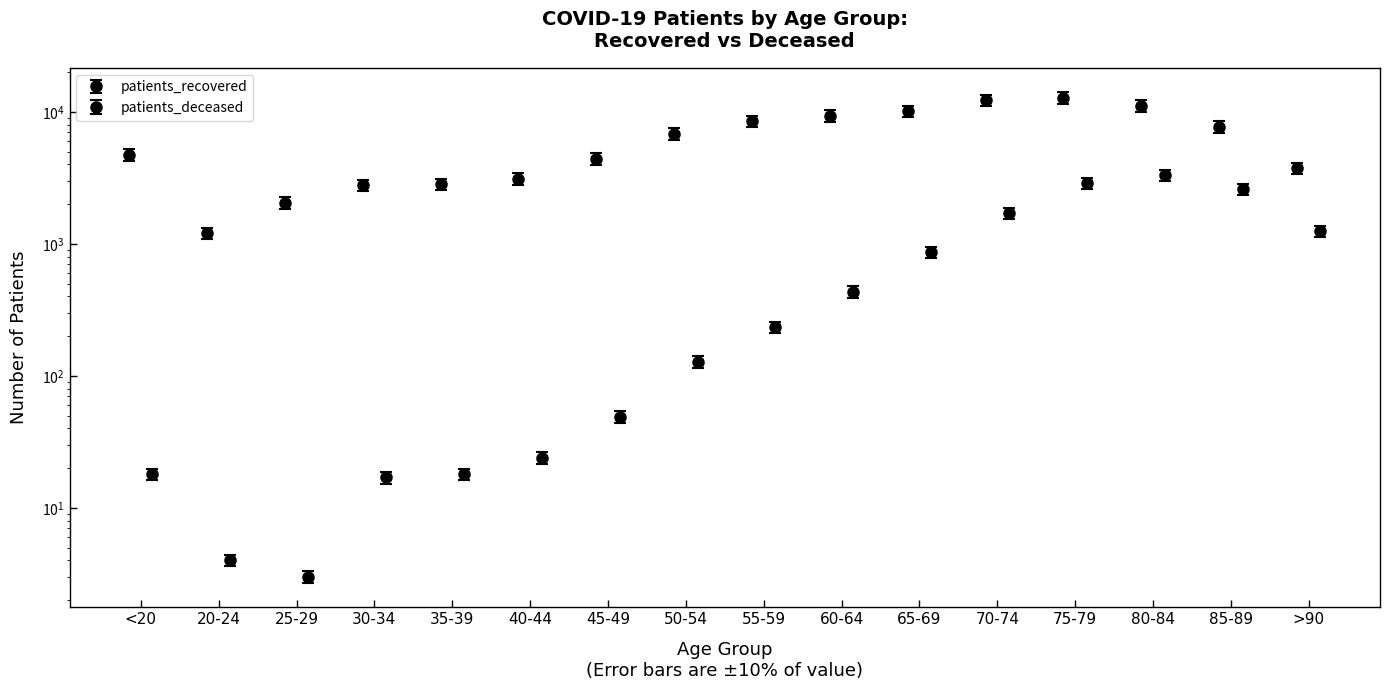

Rank the categories by patients_deceased value from lowest to highest.

25-29, 20-24, 30-34, <20, 35-39, 40-44, 45-49, 50-54, 55-59, 60-64, 65-69, >90, 70-74, 85-89, 75-79, 80-84